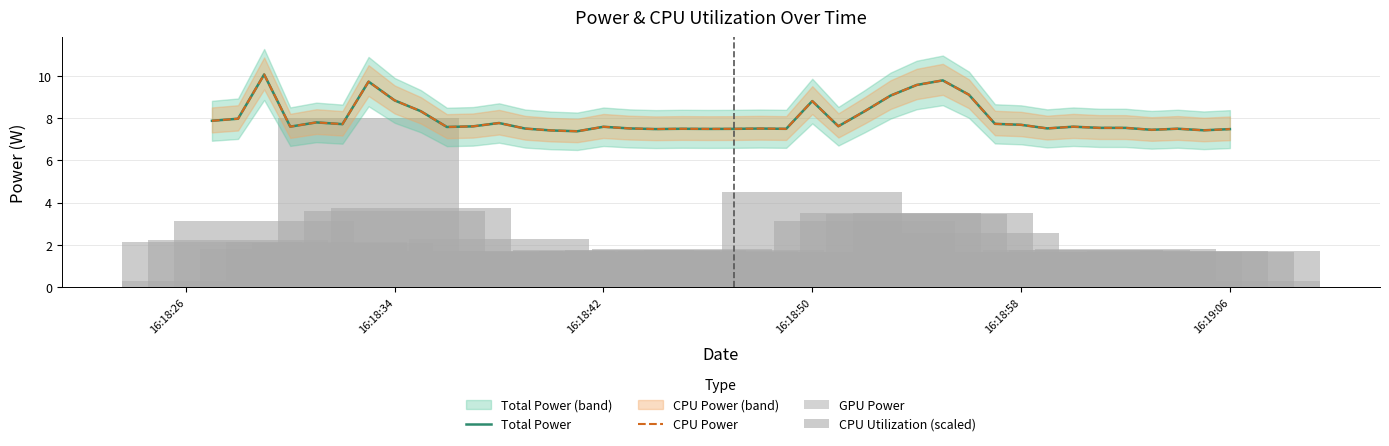

What are all the series names shown in the legend?

Total Power, CPU Power, GPU Power, CPU Utilization (scaled)